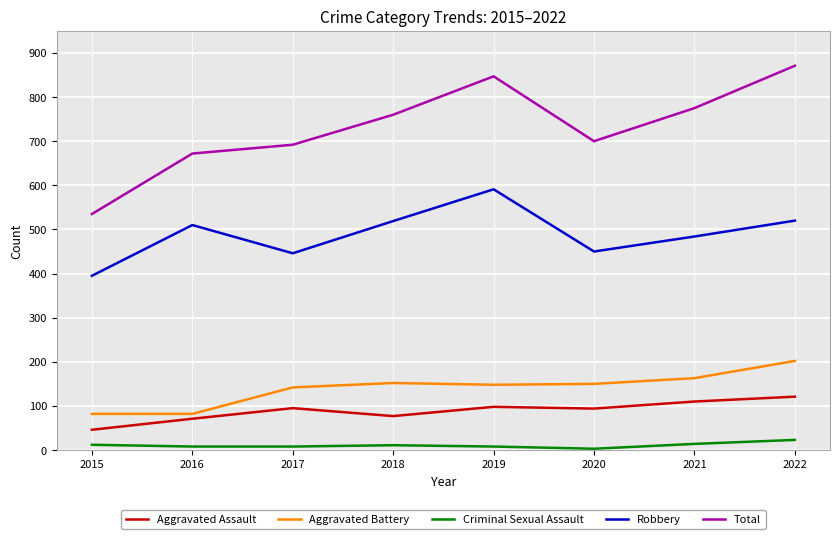

Between 2016 and 2019, which series saw the biggest shift?

Total